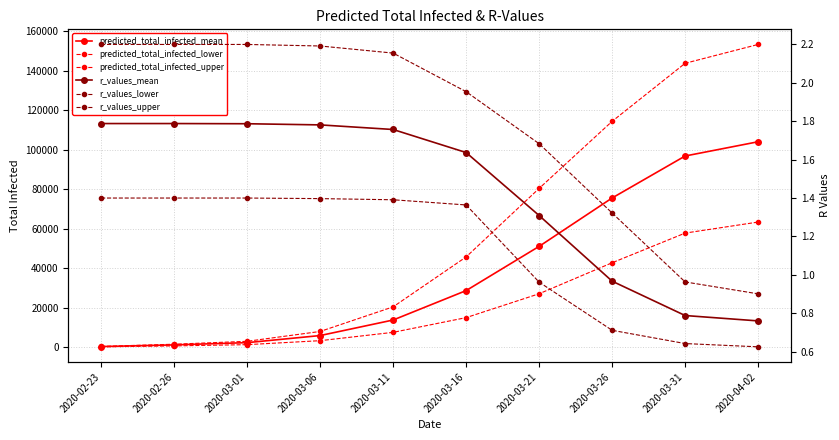

The value of predicted_total_infected_upper at 2020-03-16 is 20878.2. True or false?

False